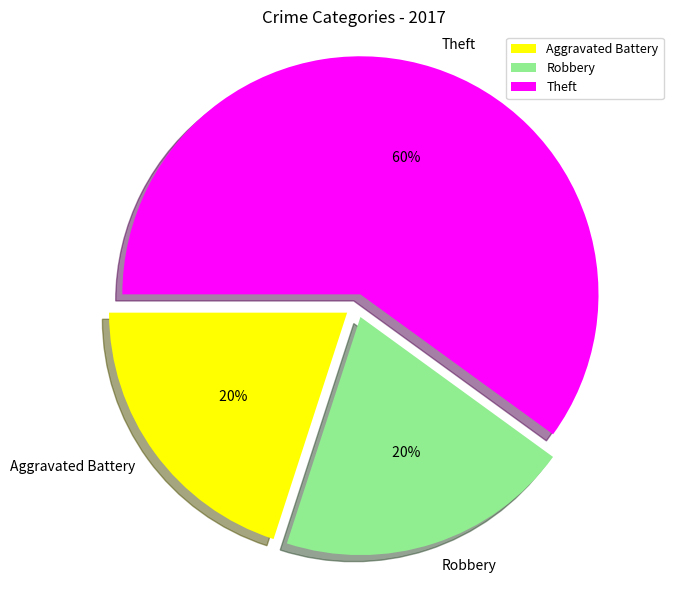

To the nearest percent, what is the difference between the largest and smallest slice percentages?

40%